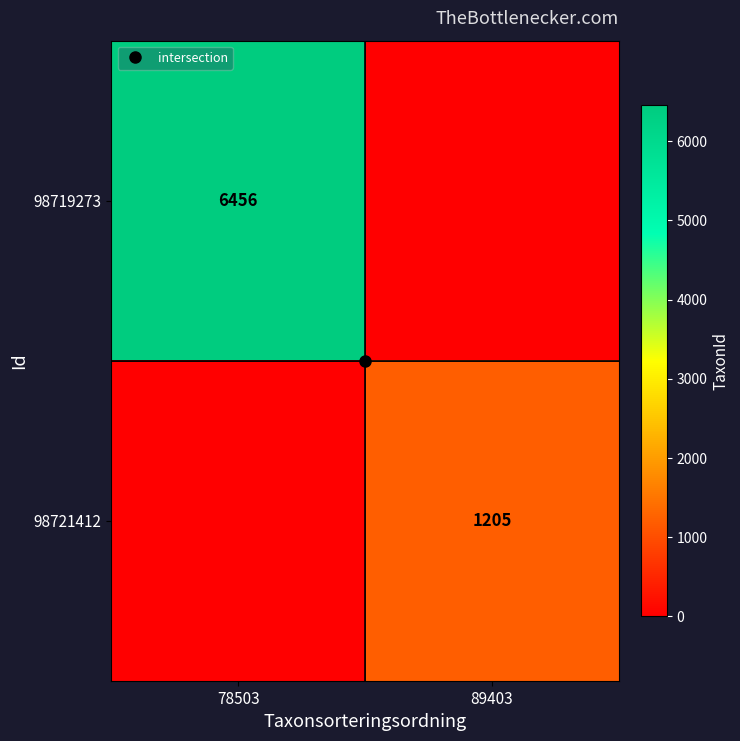

Is it true that 98721412 equals 1754 at 89403?

False